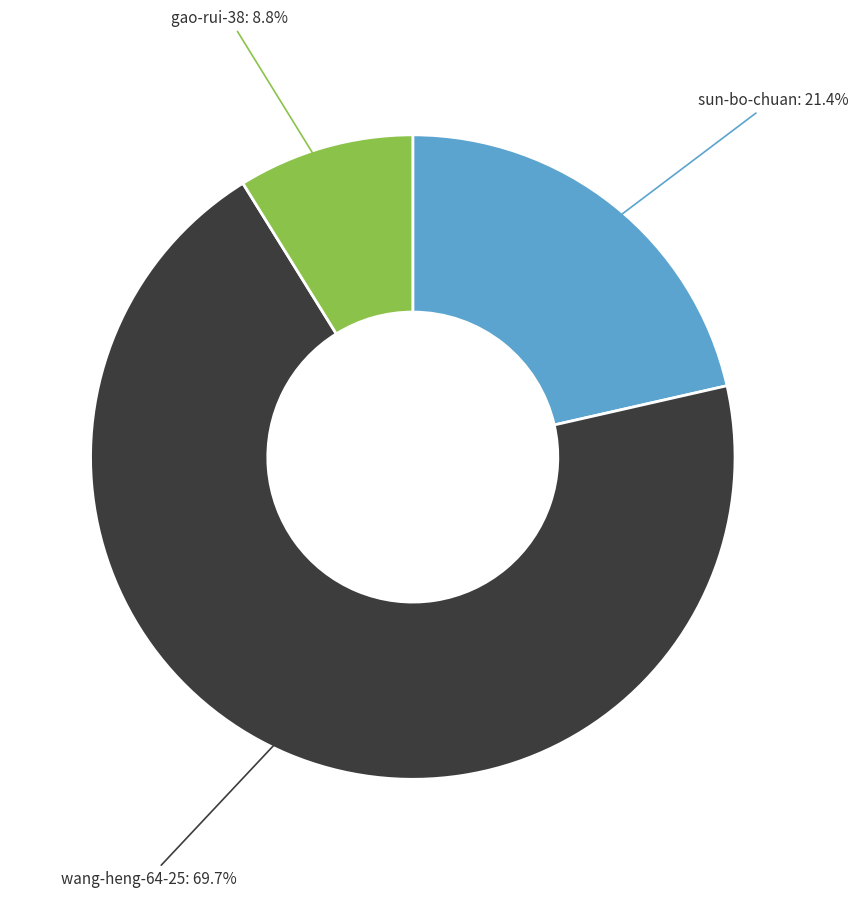

Between sun-bo-chuan and wang-heng-64-25, which is larger?

wang-heng-64-25